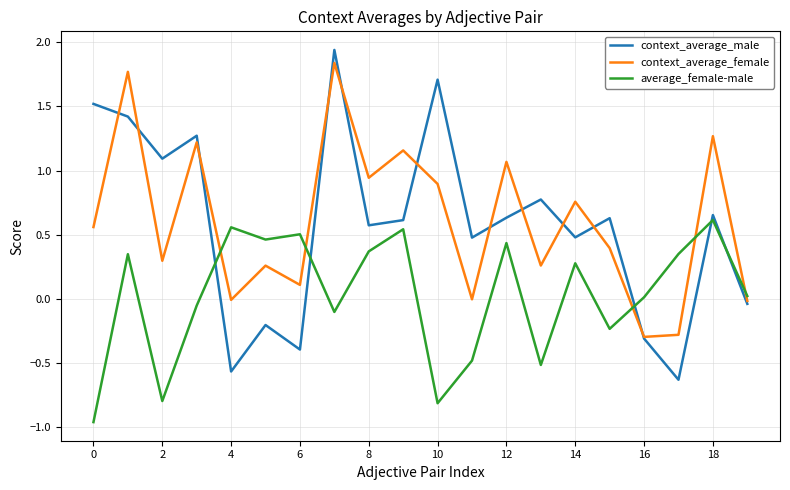

List the series in order of their peak value, lowest first.

average_female-male, context_average_female, context_average_male